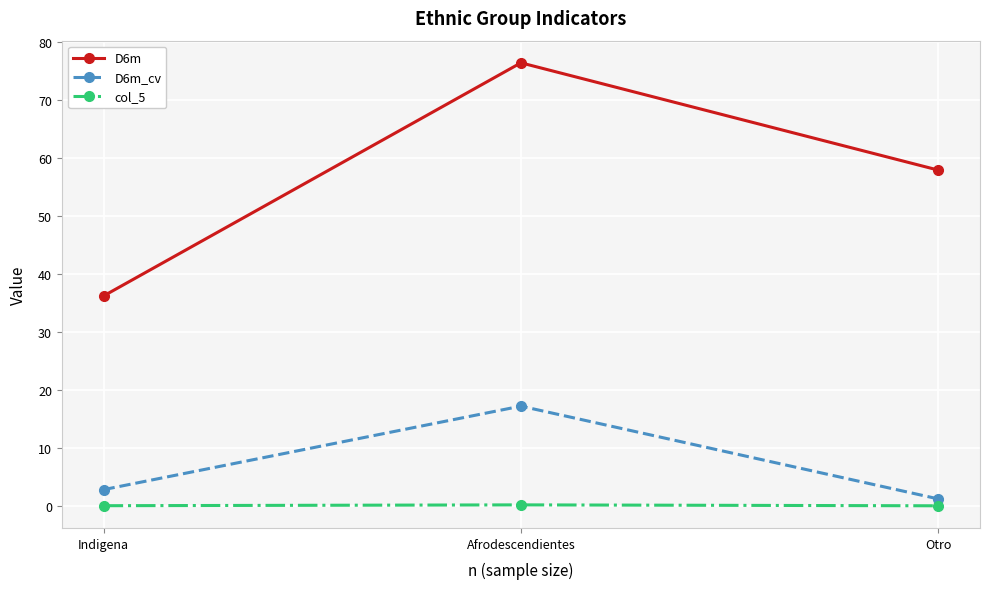

The value of D6m at Indigena is 36.2. True or false?

True